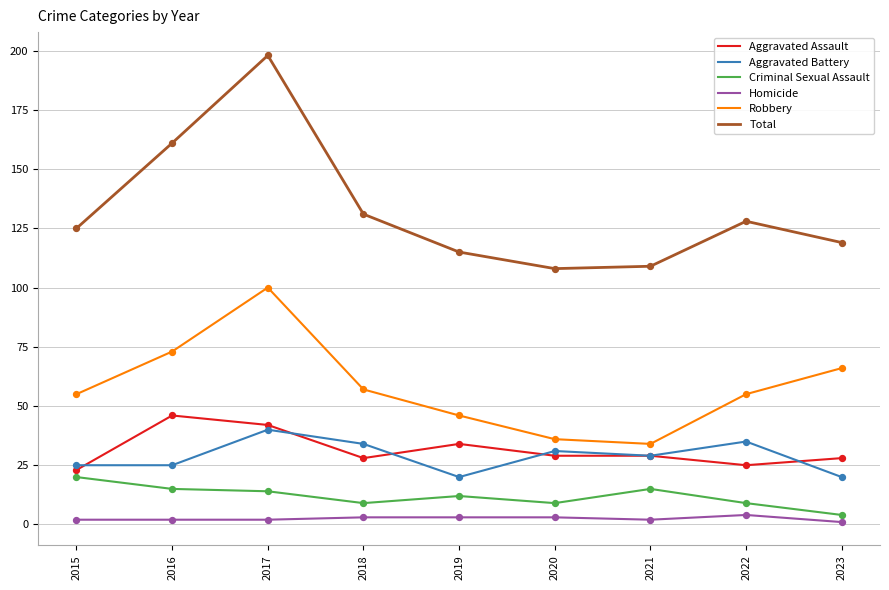

Which series has the widest spread of values?

Total